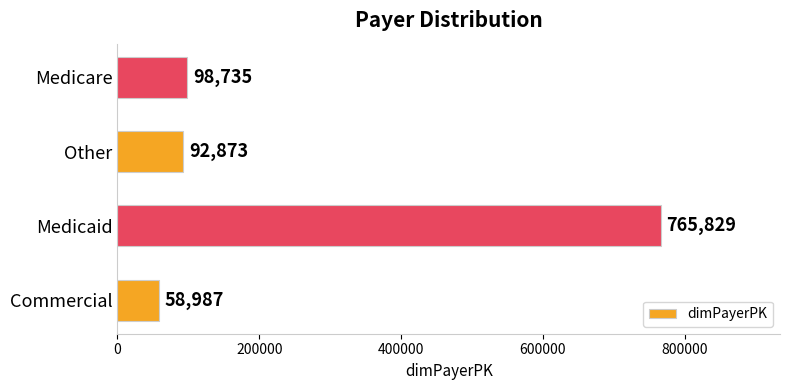

At which label is the value closest to 412408?

Medicare